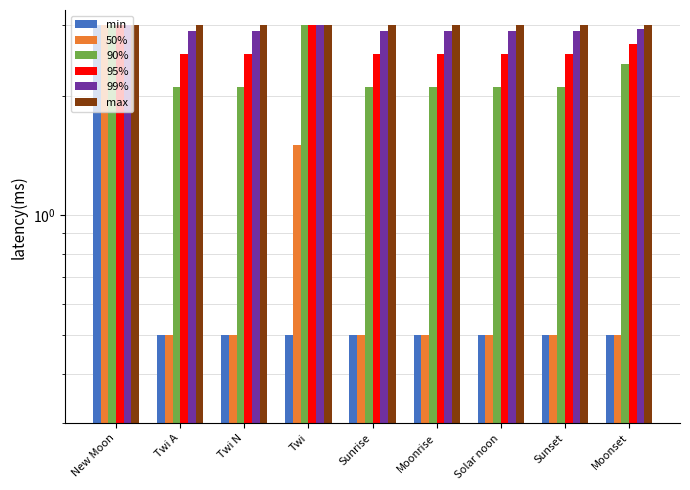

Reading left to right, what are all the values shown in this chart?

min: 3.0	0.5	0.5	0.5	0.5	0.5	0.5	0.5	0.5
50%: 3.0	0.5	0.5	1.5	0.5	0.5	0.5	0.5	0.5
90%: 3.0	2.1	2.1	3.0	2.1	2.1	2.1	2.1	2.4
95%: 3.0	2.5	2.5	3.0	2.5	2.5	2.5	2.5	2.7
99%: 3.0	2.9	2.9	3.0	2.9	2.9	2.9	2.9	2.9
max: 3.0	3.0	3.0	3.0	3.0	3.0	3.0	3.0	3.0